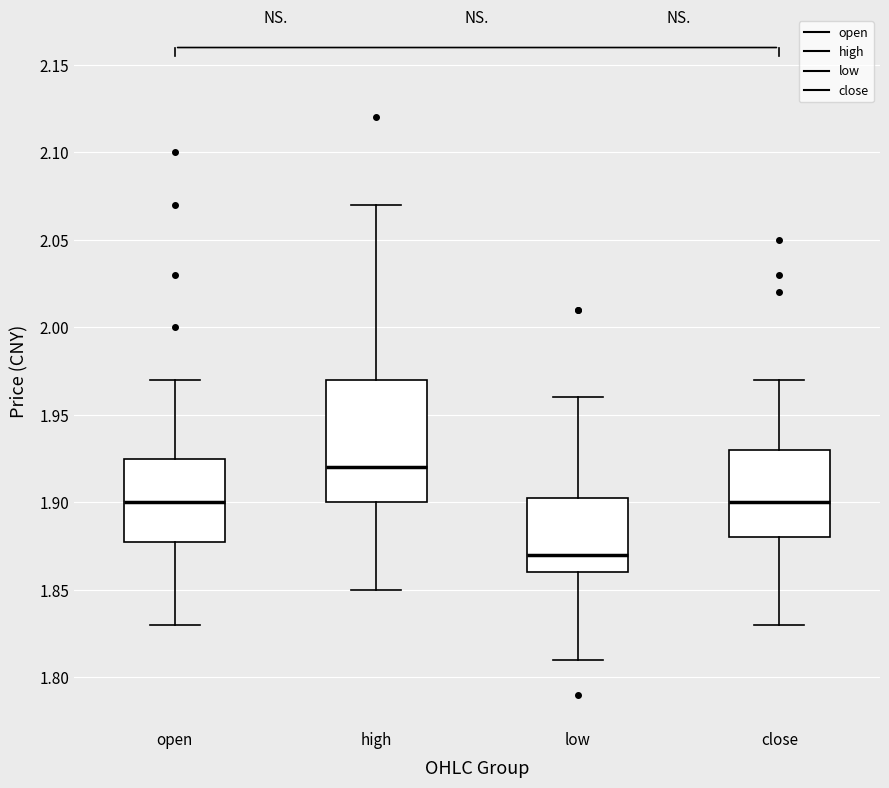

Which box is the tallest, from its lower edge to its upper edge?

high